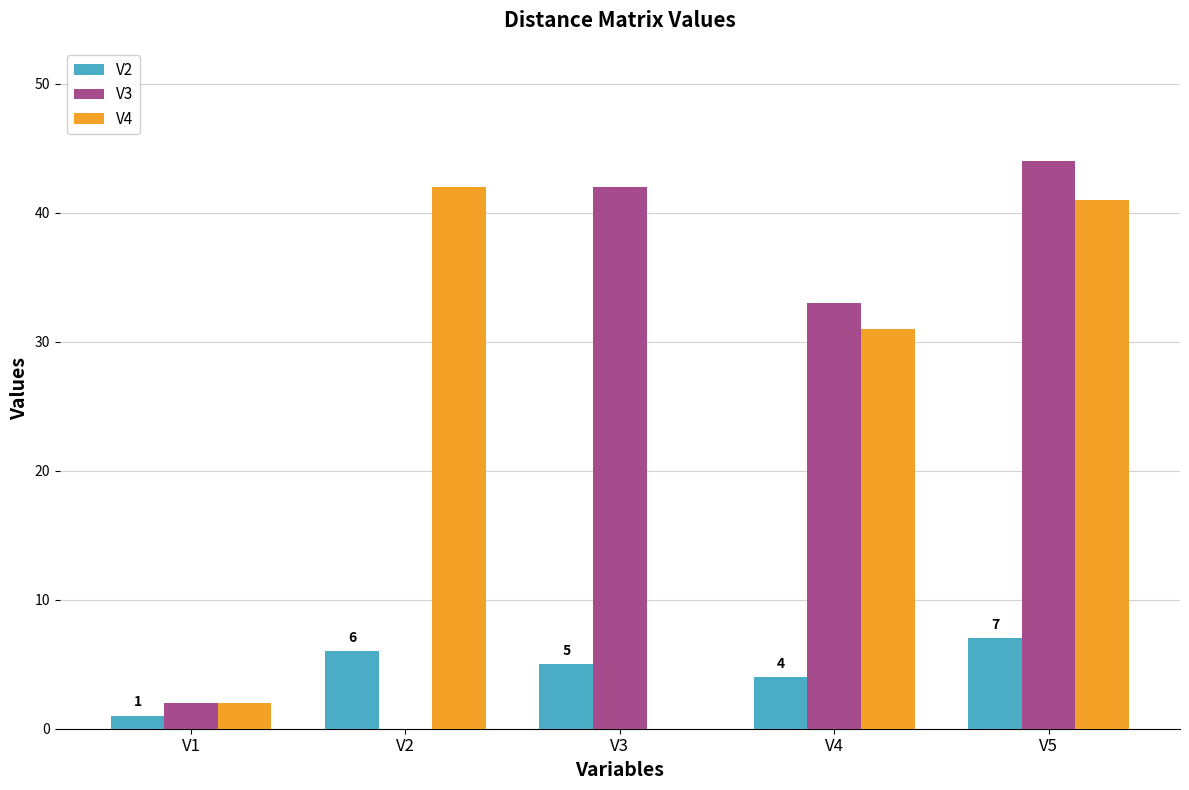

What is the maximum value shown in the chart?

44